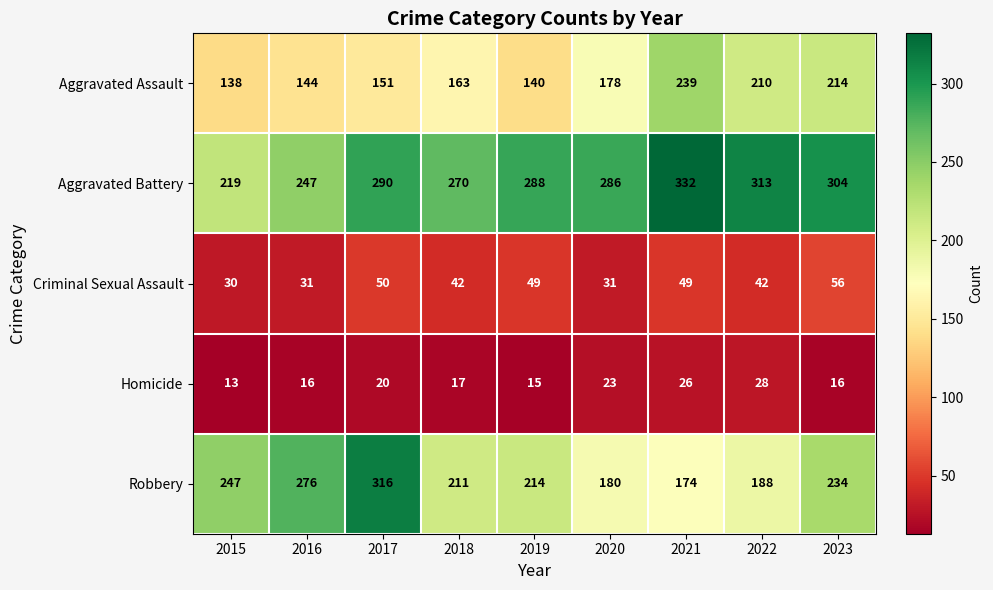

What is the difference between the Criminal Sexual Assault values at 2017 and 2020?

19